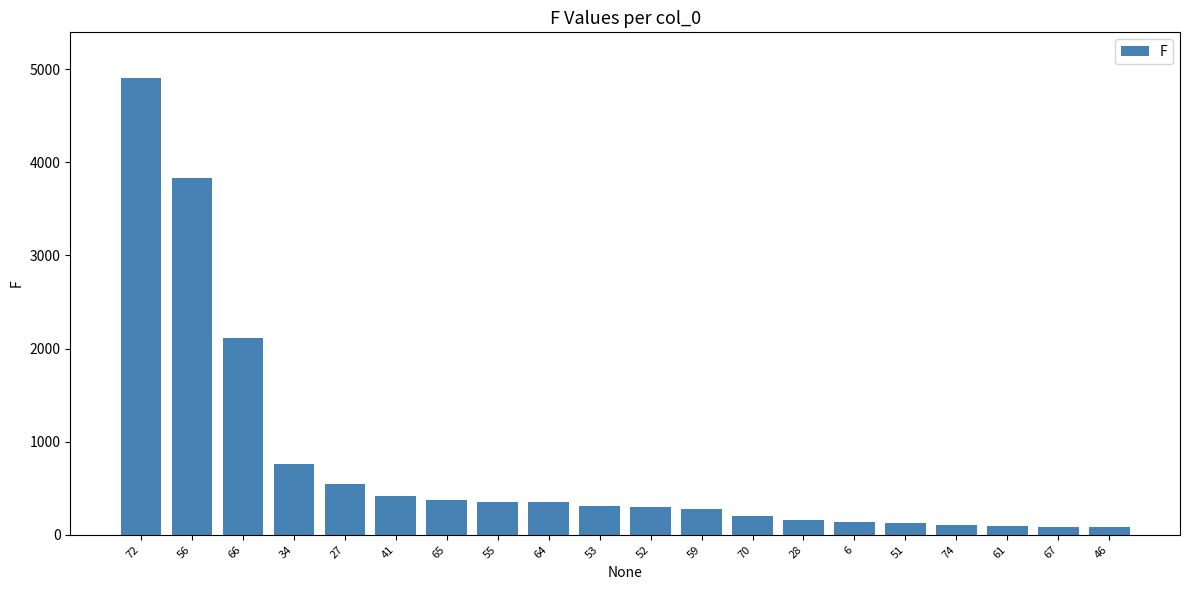

At which category does the chart reach its peak across all series?

72